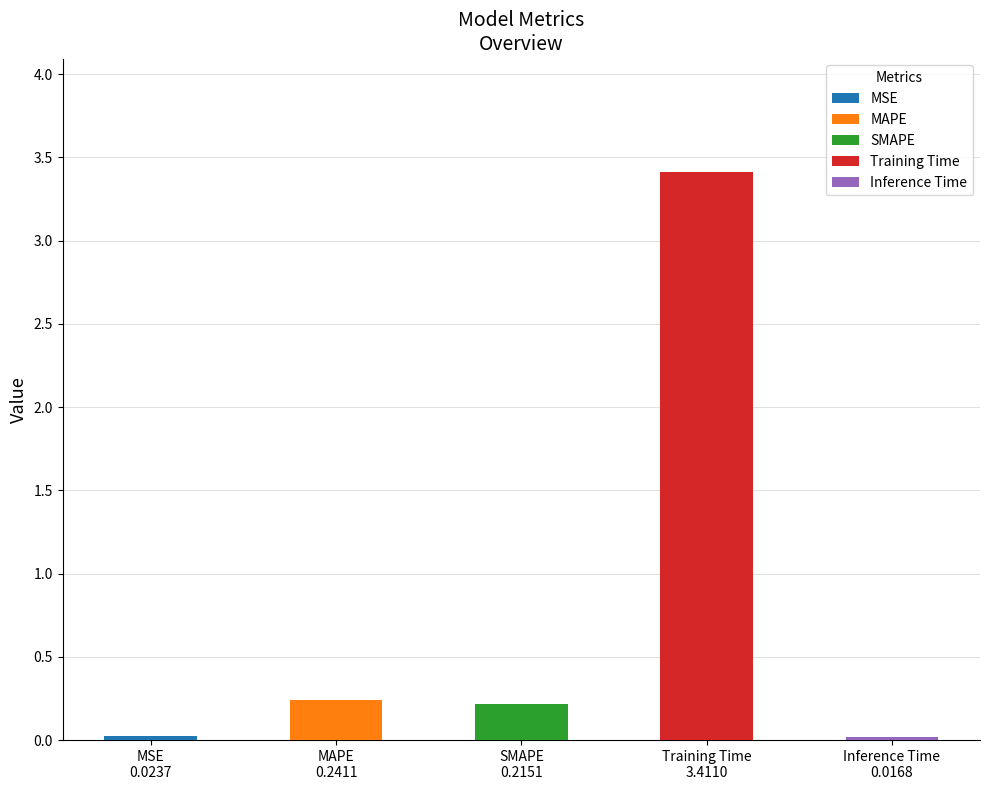

What is the difference between the maximum and minimum values?

3.4